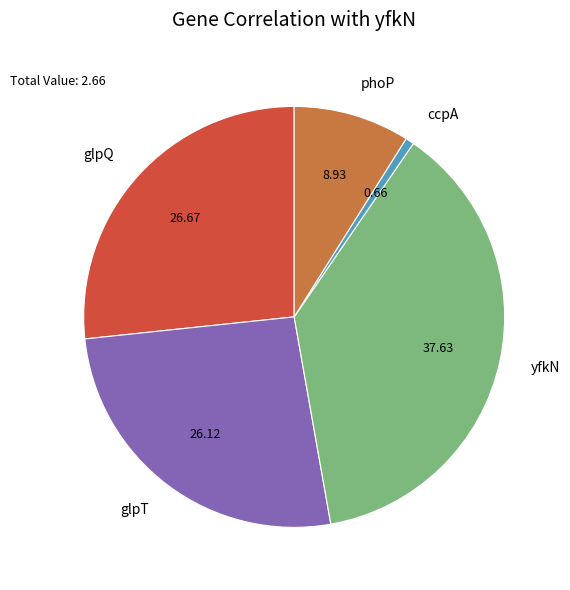

Is the sum of yfkN and glpT greater than half?

Yes